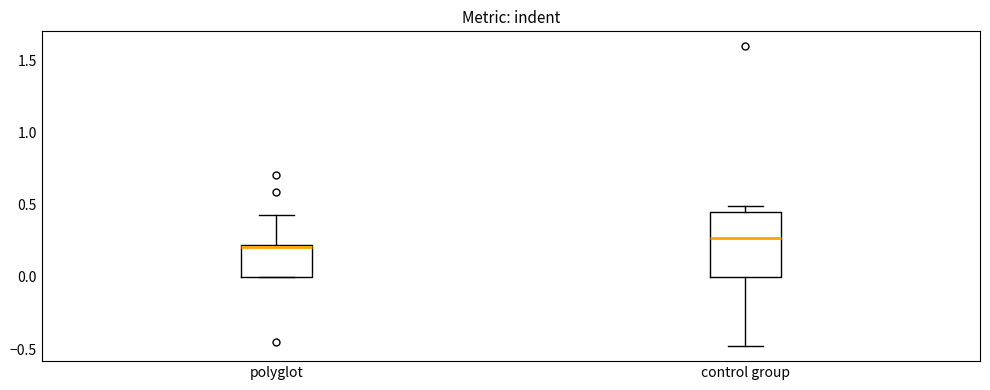

Reading left to right, transcribe this box plot: for each box, give where its median line is, the range the box spans, and where its two whiskers end, as read against the y-axis. The values are not printed on the chart, so give them approximately, as read against the axis.

polyglot: median 0.20, box 0.00 to 0.20, whiskers 0.00 to 0.45
control group: median 0.25, box 0.00 to 0.45, whiskers -0.50 to 0.50